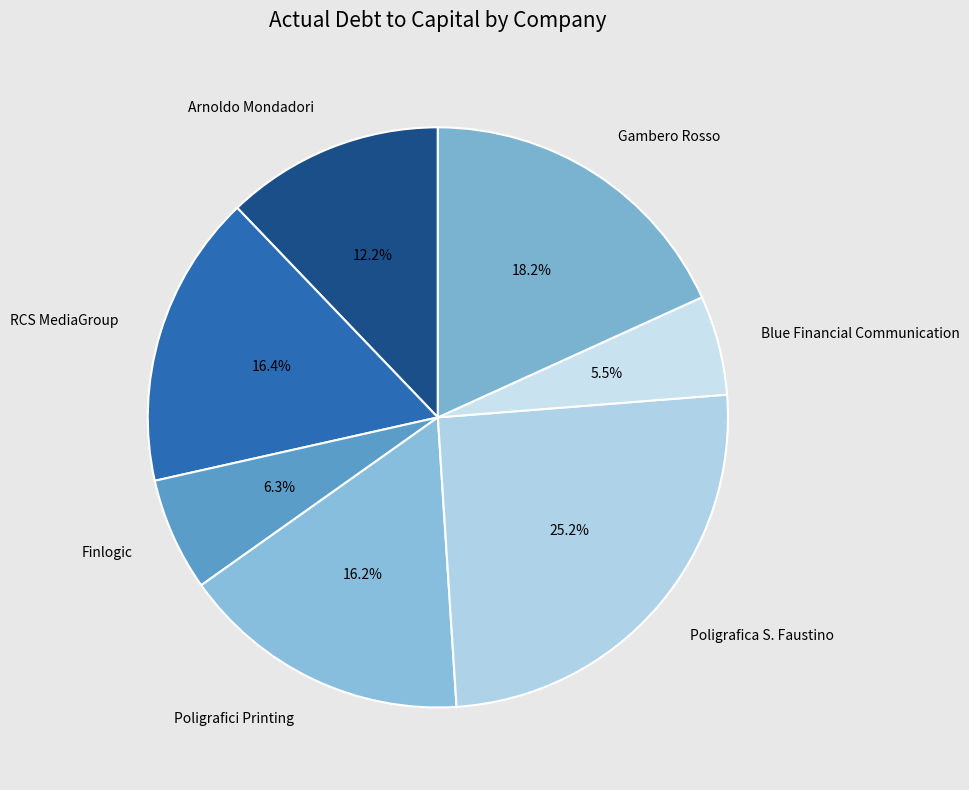

What percentage do Poligrafici Printing and Gambero Rosso together represent?

34.4%